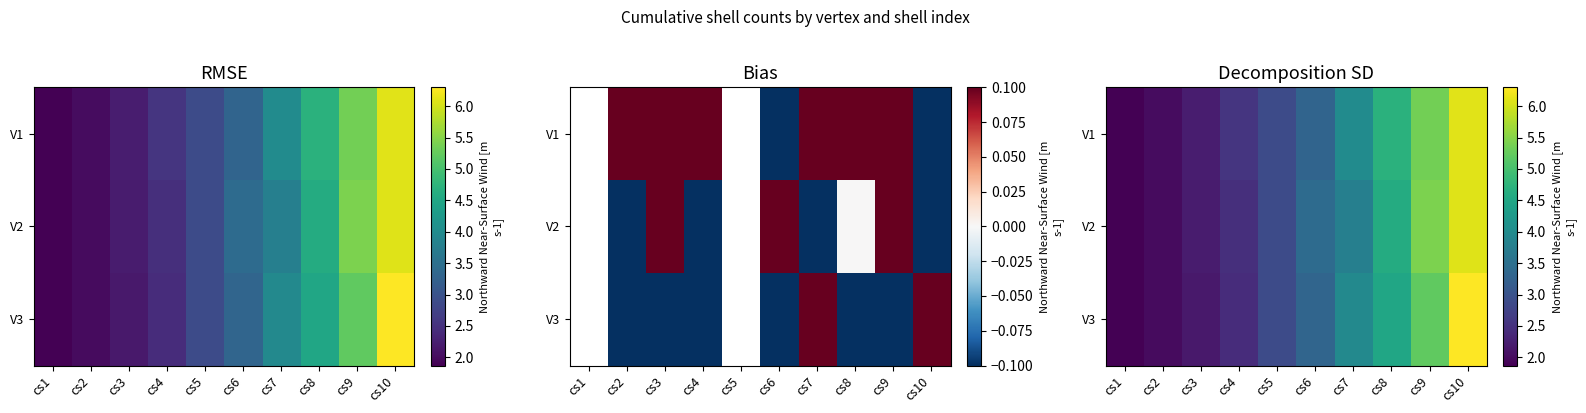

What is the spread (max minus min) of values at cs8?

0.2